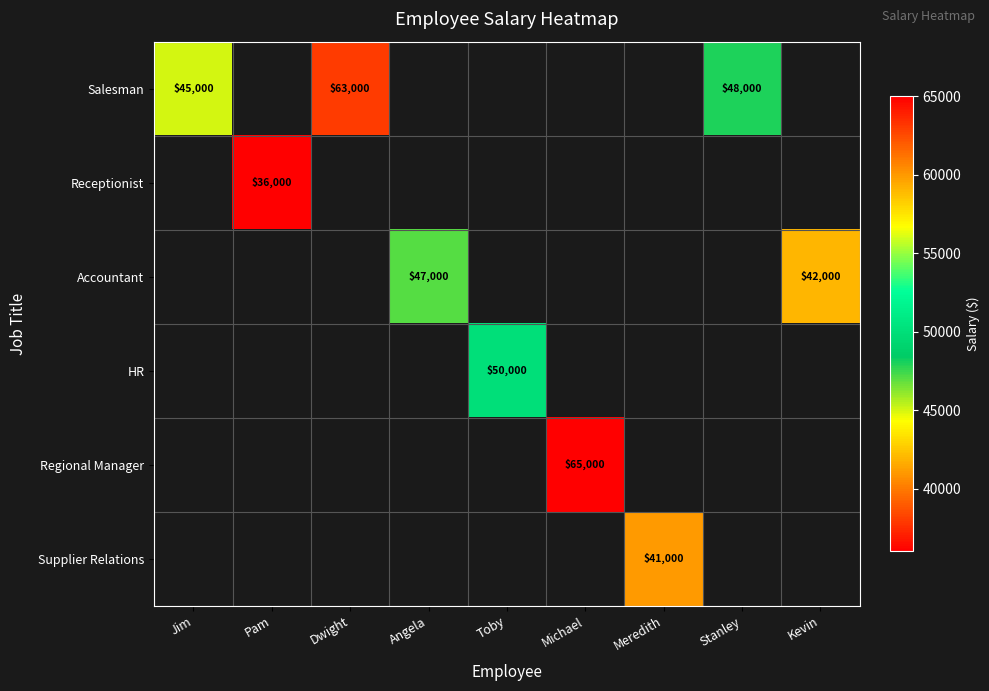

What is the greatest value displayed?

65000.0